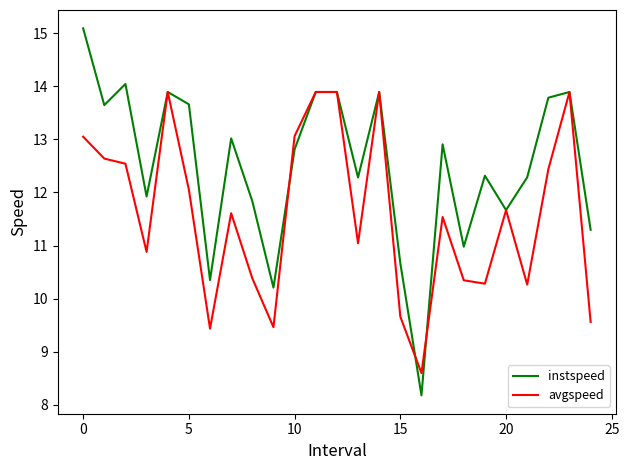

Which series has the largest range (max minus min)?

instspeed